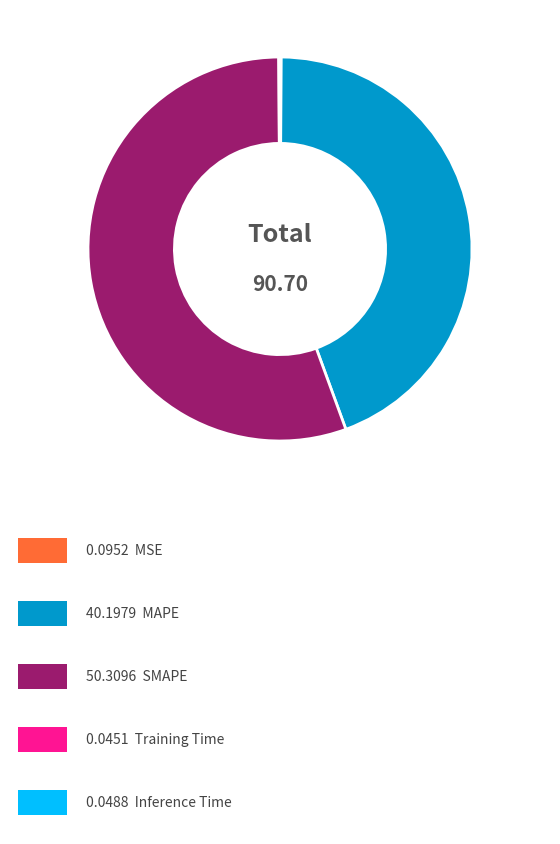

Is there any slice that represents more than half of the pie?

Yes